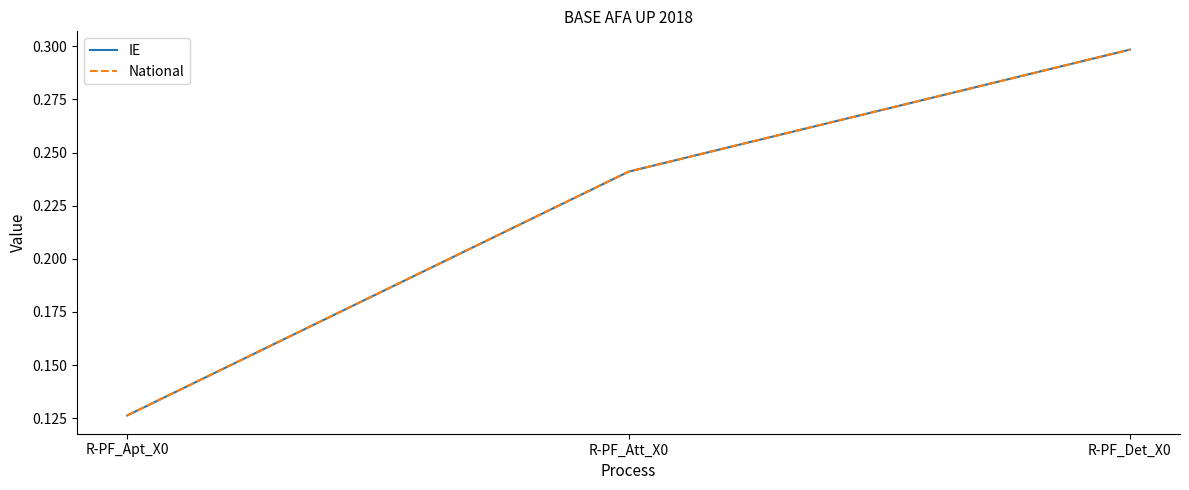

Does the chart display data point markers on the line(s)?

No